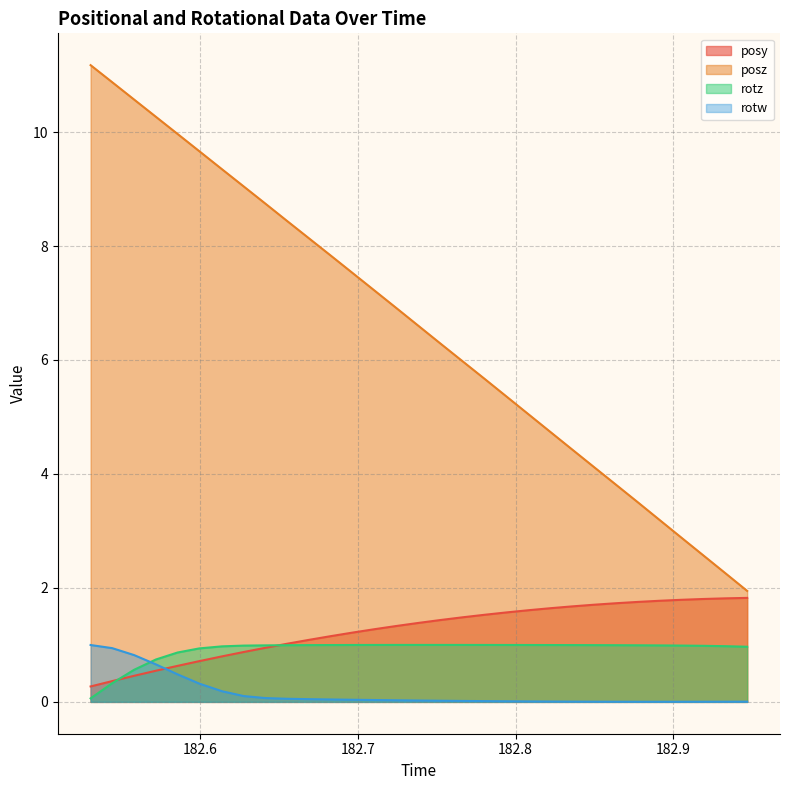

True or false: posy has more than 0 interior local peaks.

False